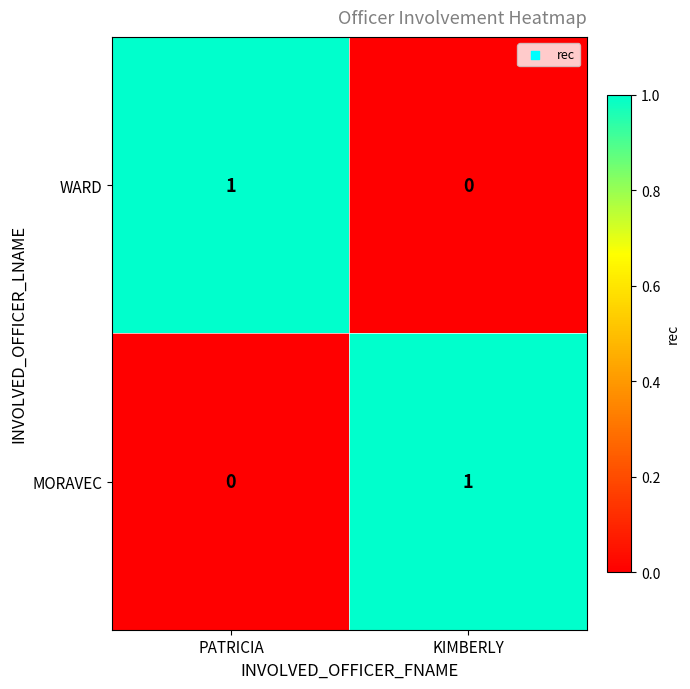

The value of MORAVEC at PATRICIA is 0. True or false?

True